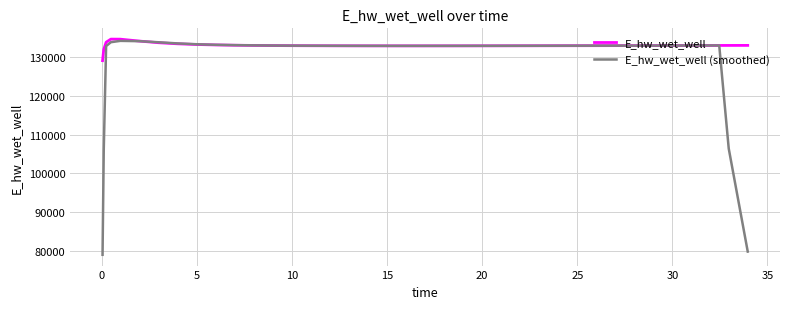

What is the minimum value shown in the chart?

78973.3